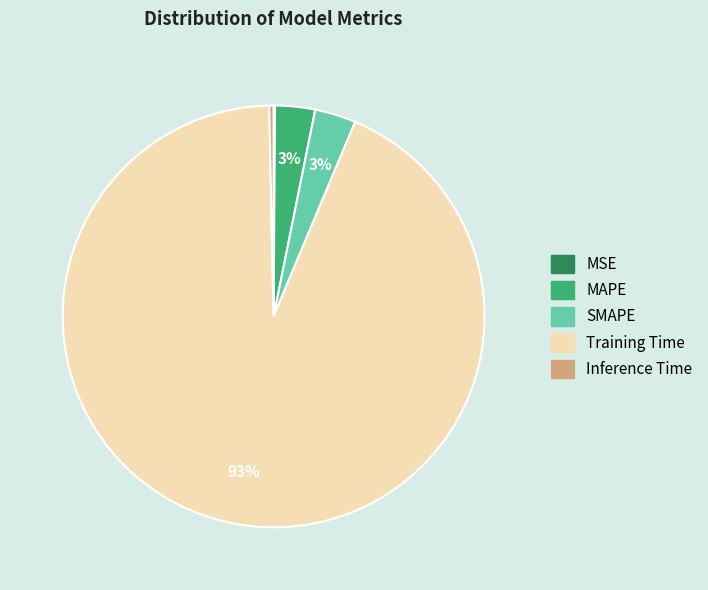

The Training Time slice represents 79% of the pie. True or false?

False